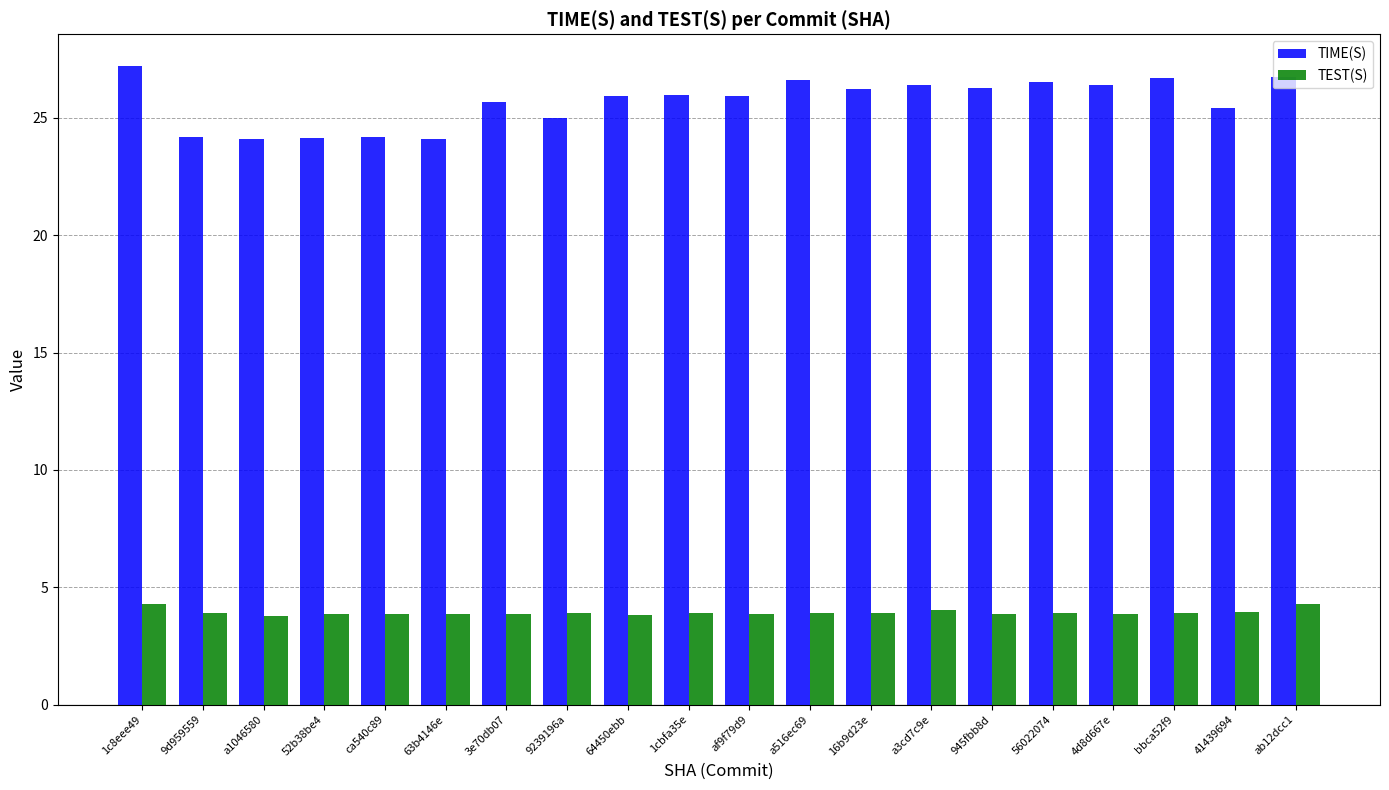

What is the minimum value shown in the chart?

3.8